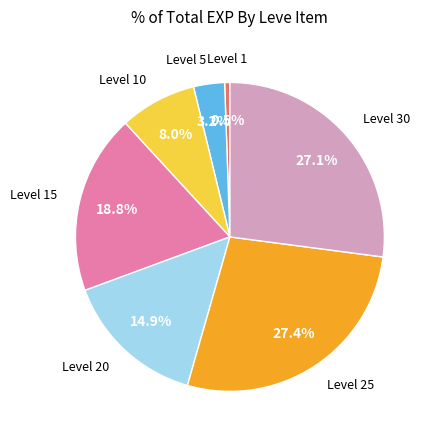

Is there a majority slice in this chart?

No